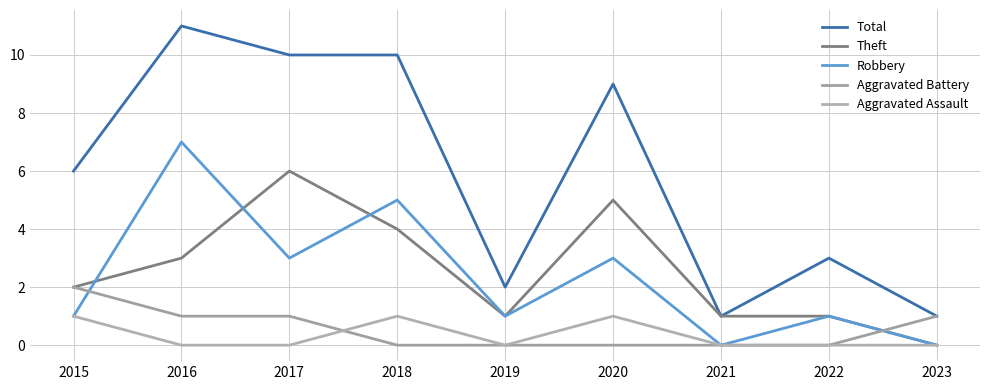

Between 2019 and 2021, which is larger?

2019